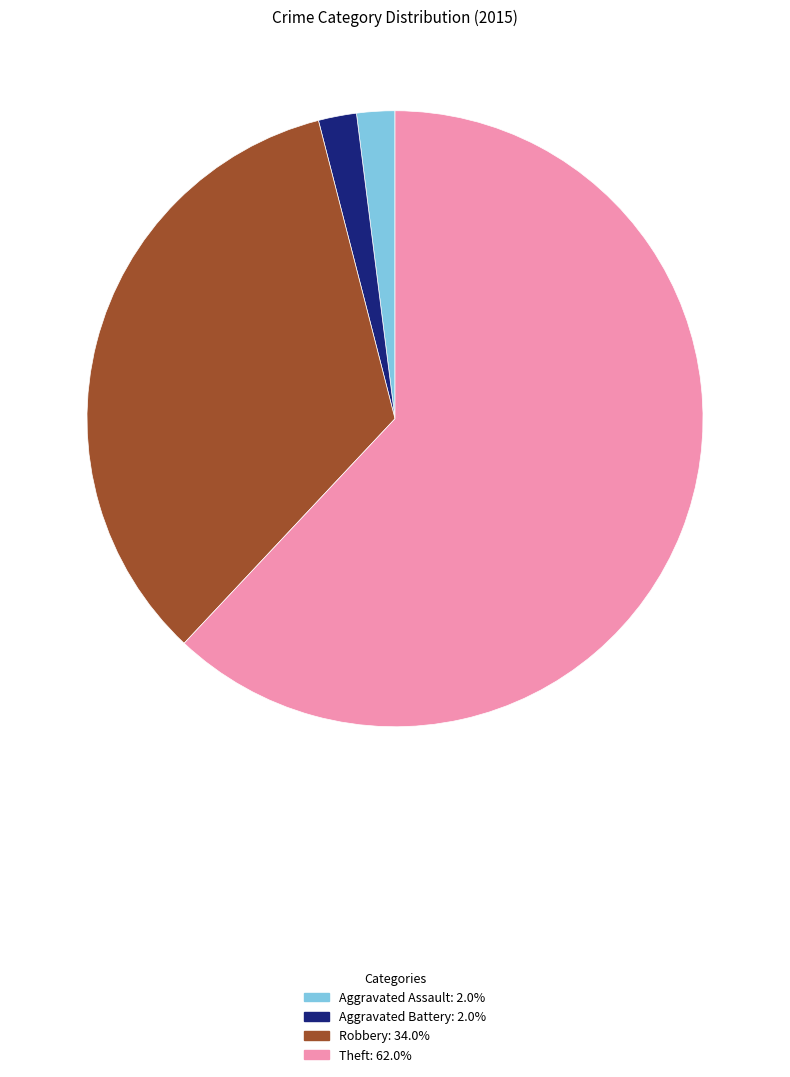

Which category accounts for the majority?

Theft